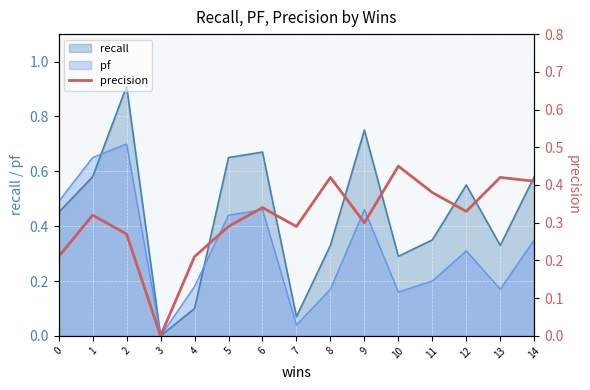

True or false: pf has a value of 0.1 at 8.

False